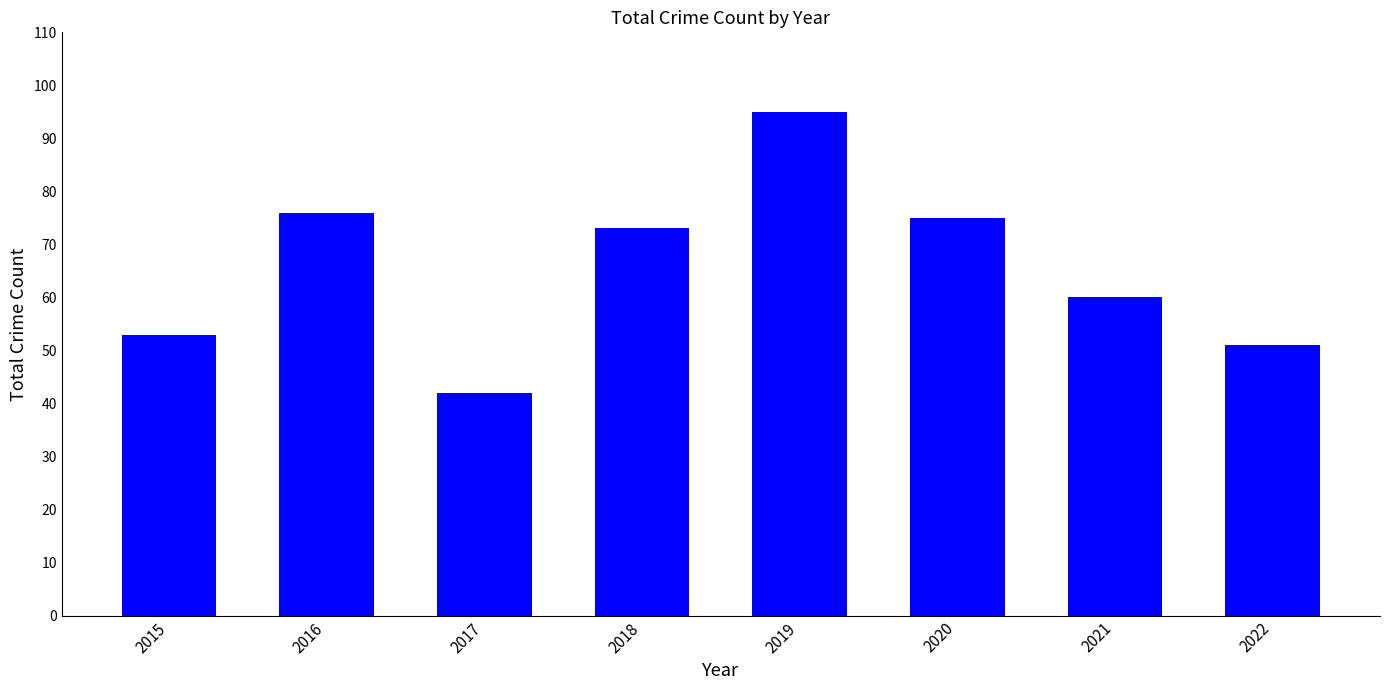

What is the value of the 2nd bar from the left?

76